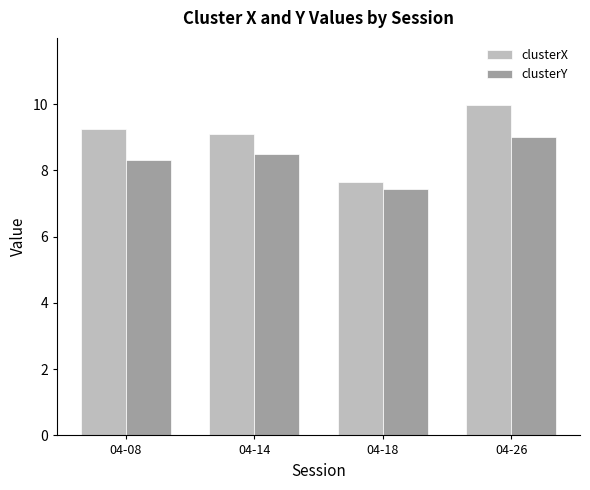

Reading left to right, what are all the values shown in this chart?

clusterX: 04-08=9.3	04-14=9.1	04-18=7.7	04-26=10.0
clusterY: 04-08=8.3	04-14=8.5	04-18=7.4	04-26=9.0